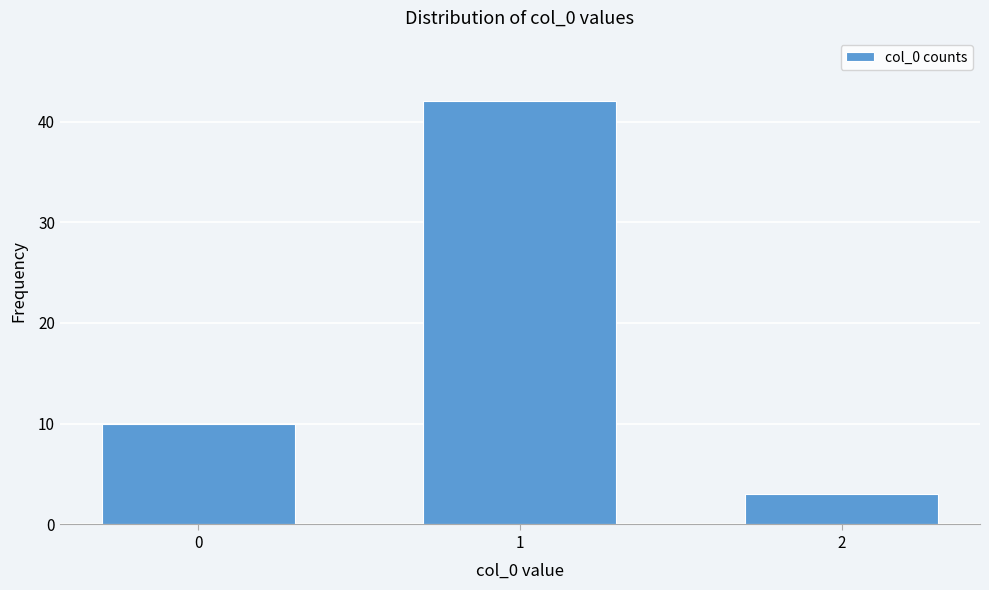

Reading left to right, transcribe all the data shown in this chart.

10	42	3